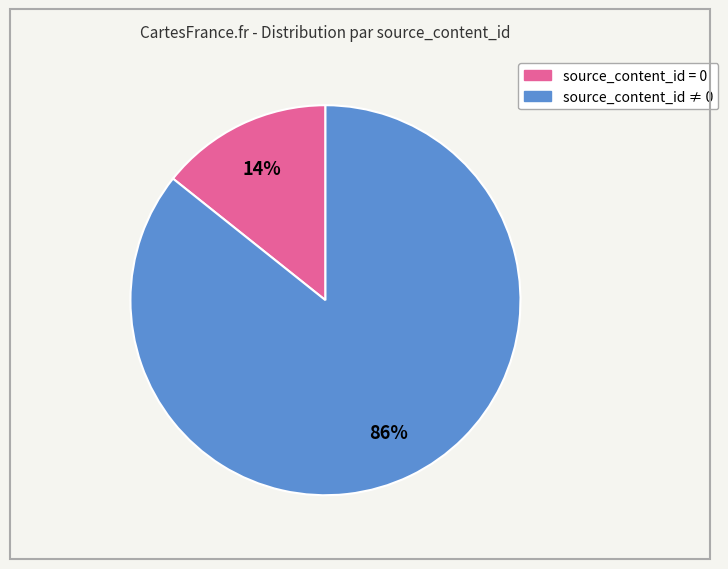

Is there a majority slice in this chart?

Yes